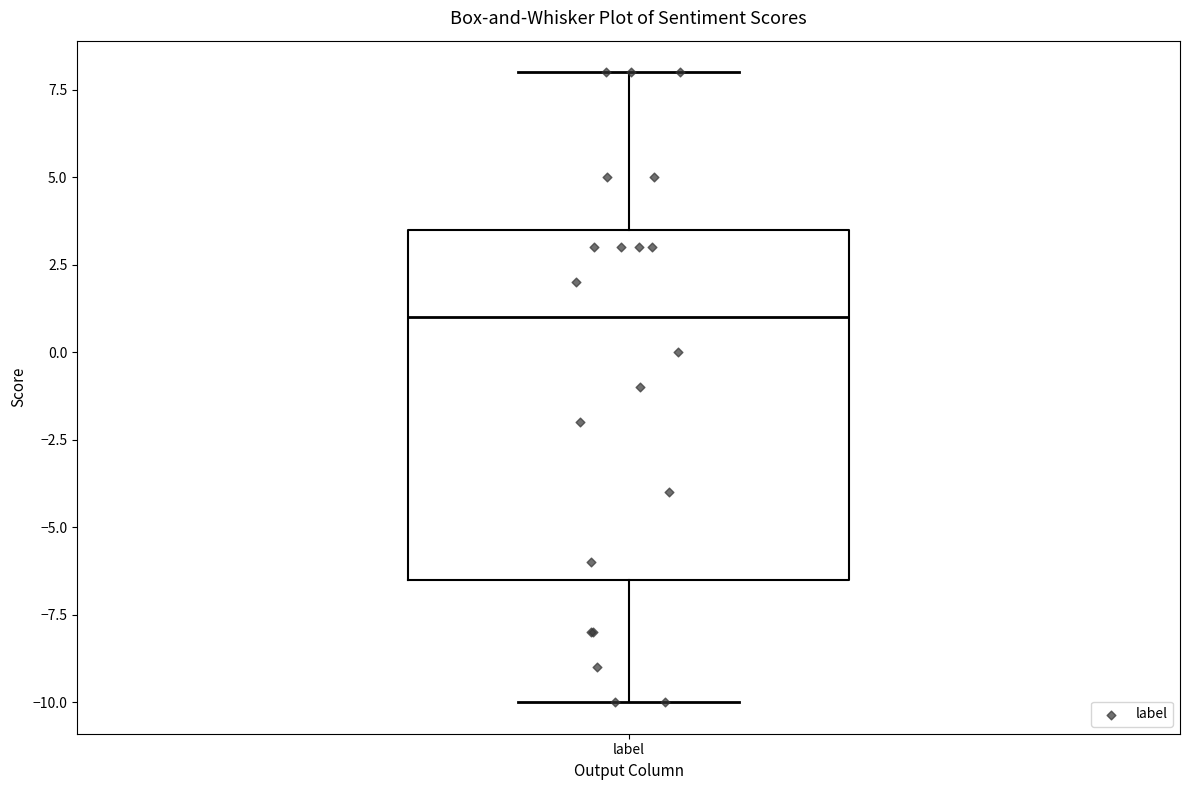

Read this box plot against the y-axis: the position of the median line, the range covered by the box, and the ends of both whiskers. The values are not printed on the chart, so give them approximately, as read against the axis.

median 1.0, box -6.5 to 3.5, whiskers -10.0 to 8.0